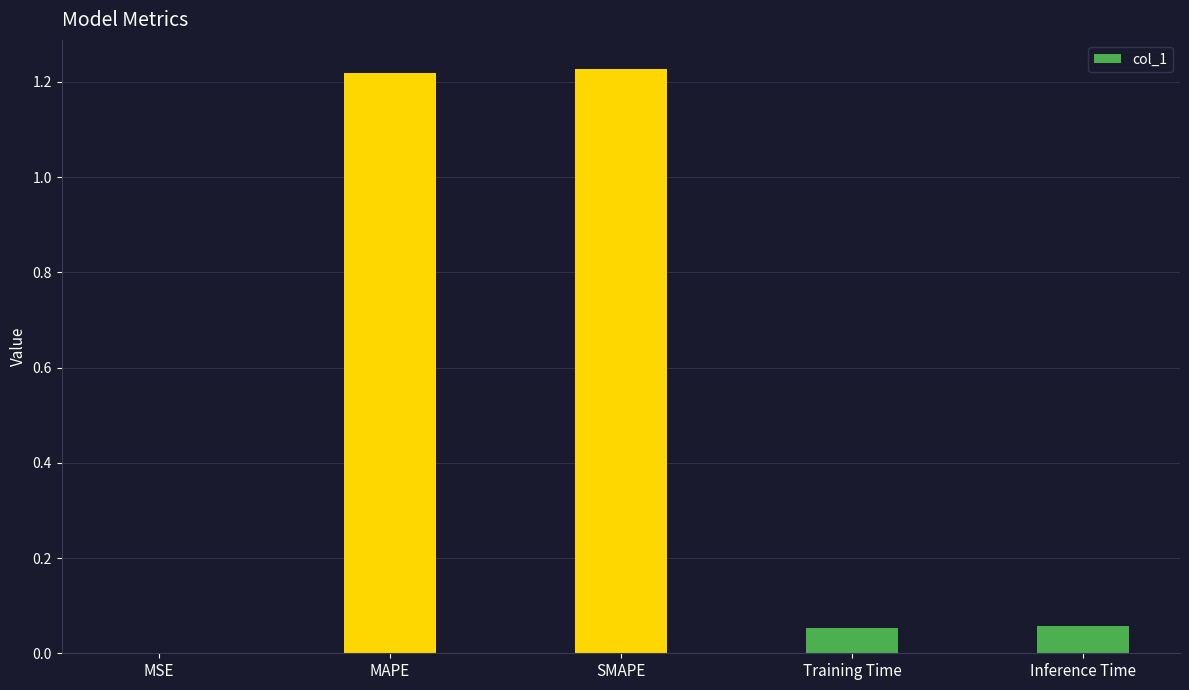

The chart shows a value of 0.0 at Training Time. True or false?

False